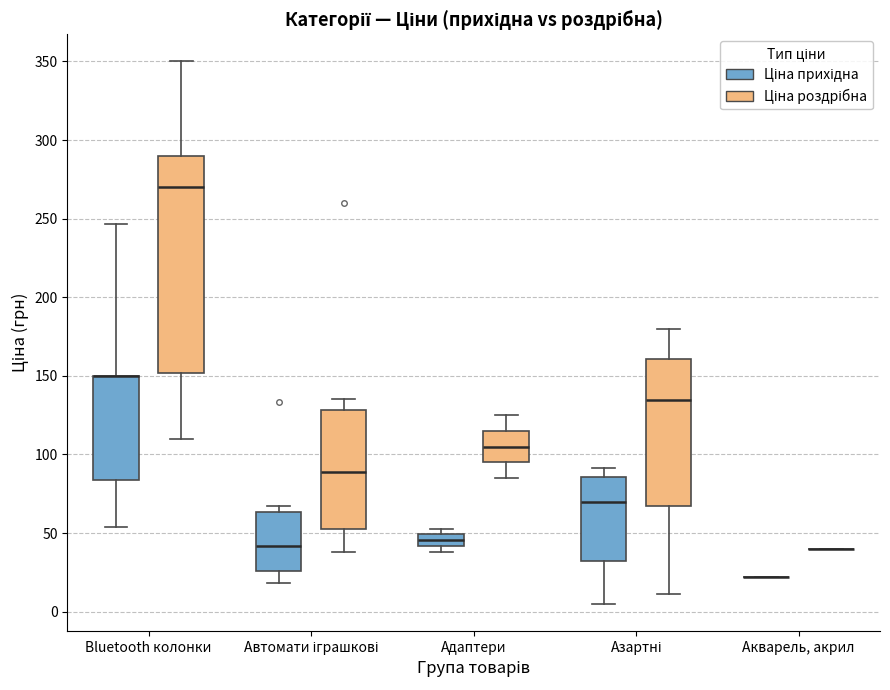

Reading left to right, read every box against the y-axis: the position of its median line, the range the box covers, and the ends of its whiskers. The values are not printed on the chart, so give them approximately, as read against the axis.

Bluetooth колонки (Ціна прихідна): median 150 (drawn on the box's upper edge), box 85 to 150, whiskers 55 to 245
Bluetooth колонки (Ціна роздрібна): median 270, box 150 to 290, whiskers 110 to 350
Автомати іграшкові (Ціна прихідна): median 40, box 25 to 65, whiskers 20 to 65 (just above the box's upper edge)
Автомати іграшкові (Ціна роздрібна): median 90, box 55 to 130, whiskers 40 to 135
Адаптери (Ціна прихідна): median 45, box 40 to 50, whiskers 40 (below the box's lower edge) to 55
Адаптери (Ціна роздрібна): median 105, box 95 to 115, whiskers 85 to 125
Азартні (Ціна прихідна): median 70, box 30 to 85, whiskers 5 to 90
Азартні (Ціна роздрібна): median 135, box 70 to 160, whiskers 10 to 180
Акварель, акрил (Ціна прихідна): box collapsed to a line at 20, whiskers 20 to 20
Акварель, акрил (Ціна роздрібна): box collapsed to a line at 40, whiskers 40 to 40